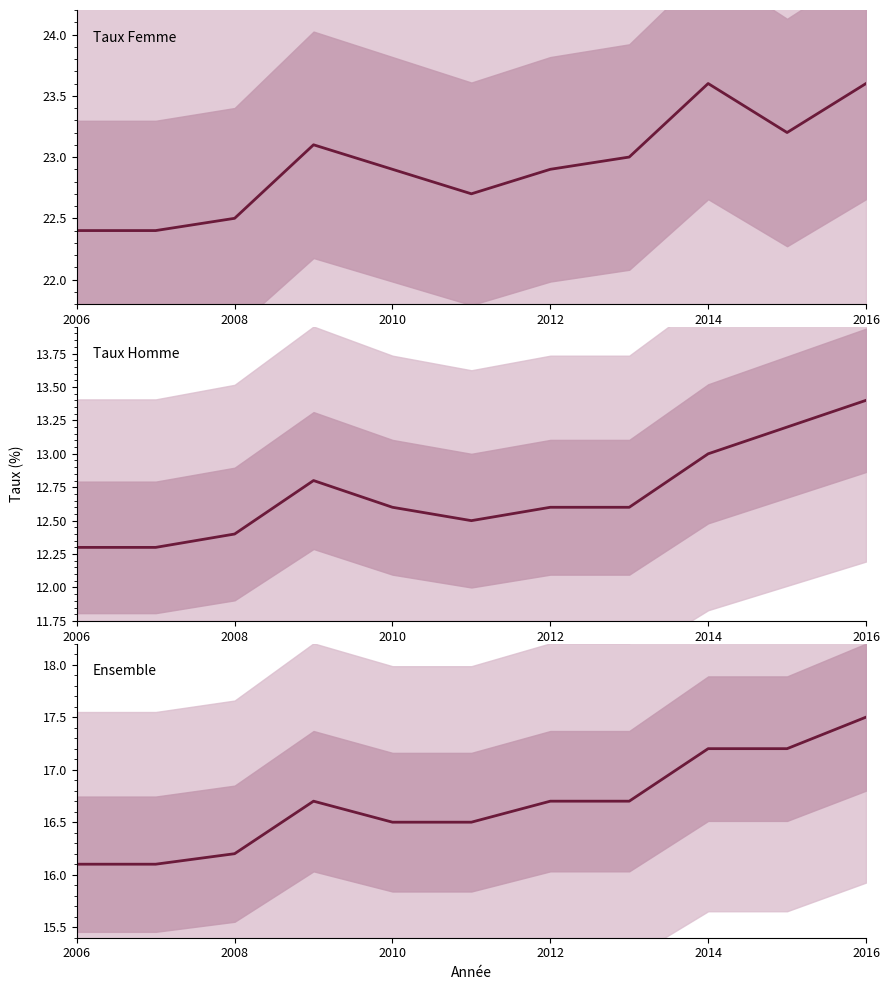

The value of Taux Homme at 2016 is 6.8. True or false?

False